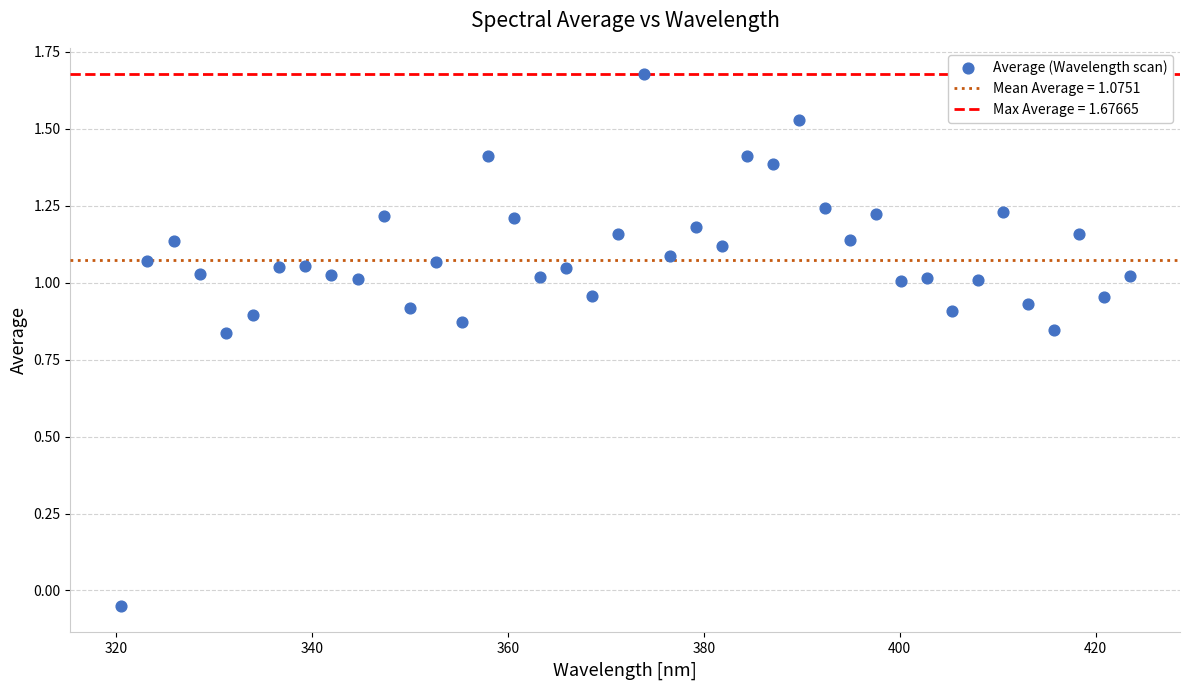

What is the range of X values (max minus min)?

103.0